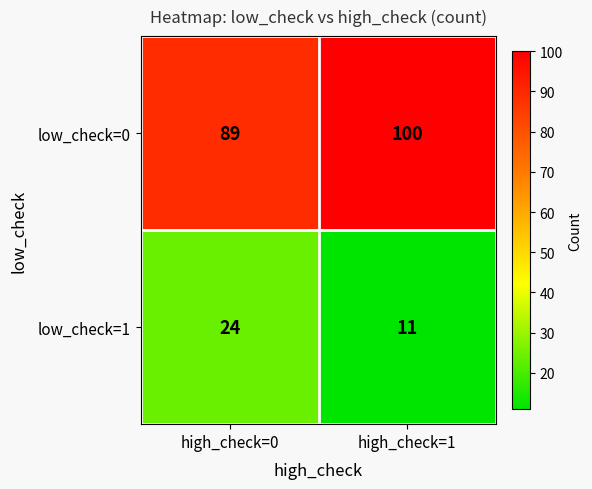

The value of low_check=1 at high_check=1 is 11. True or false?

True